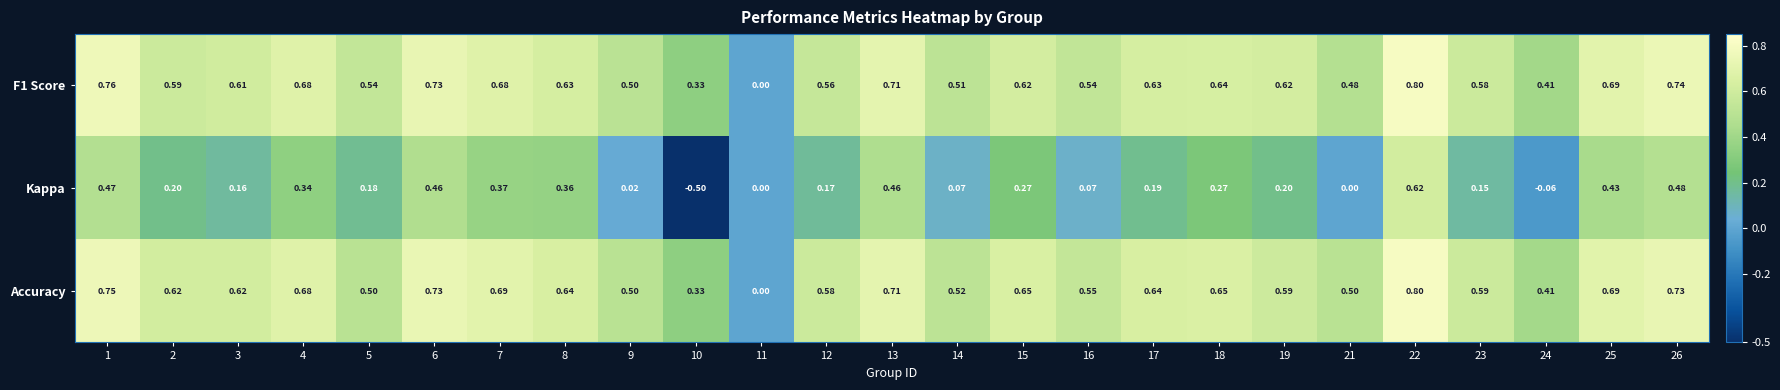

Which series has the largest range (max minus min)?

Kappa